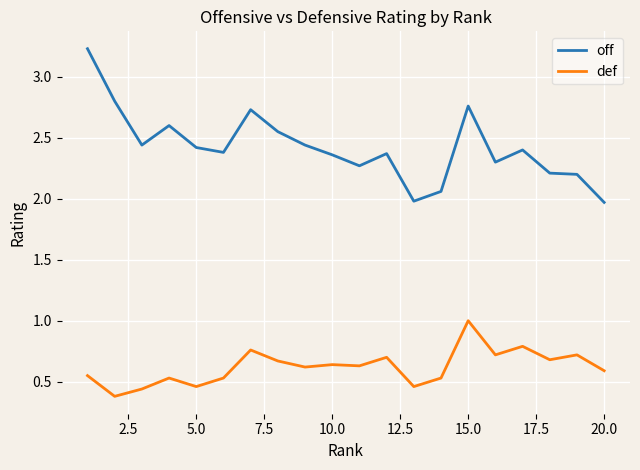

How many lines are shown in the chart?

2